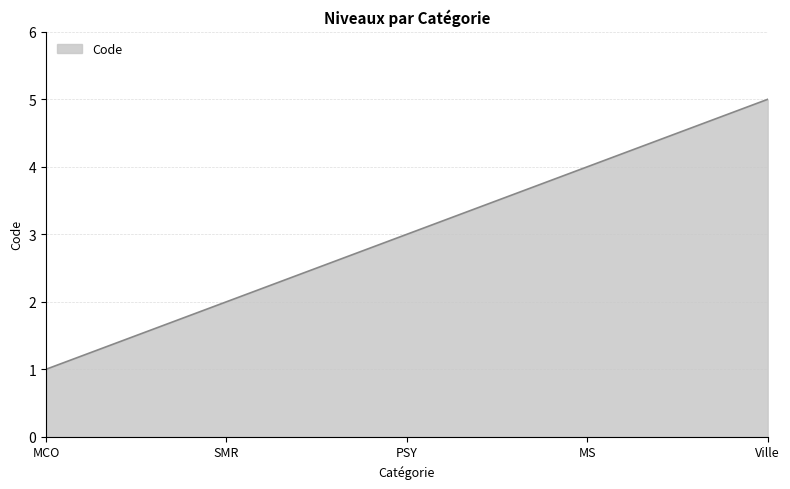

True or false: the data shows 7 at Ville.

False